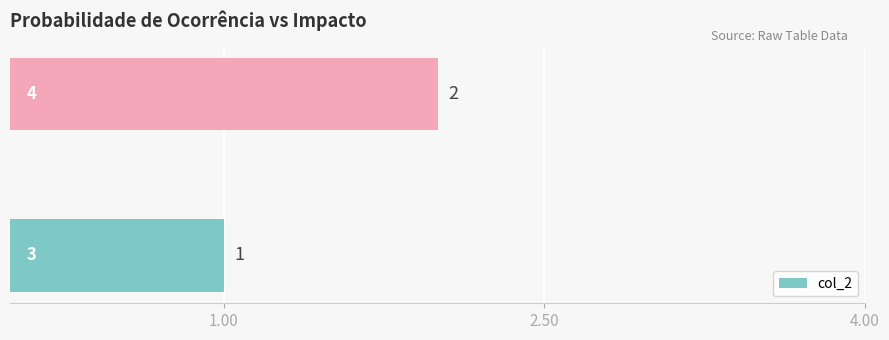

How many bars are there in total?

2